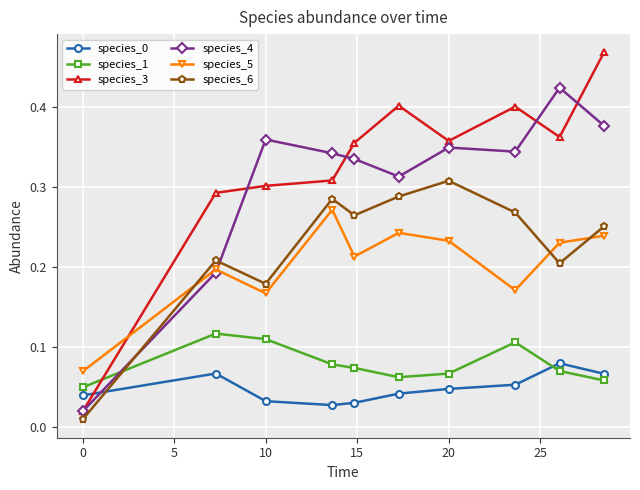

Which series has the widest spread of values?

species_3